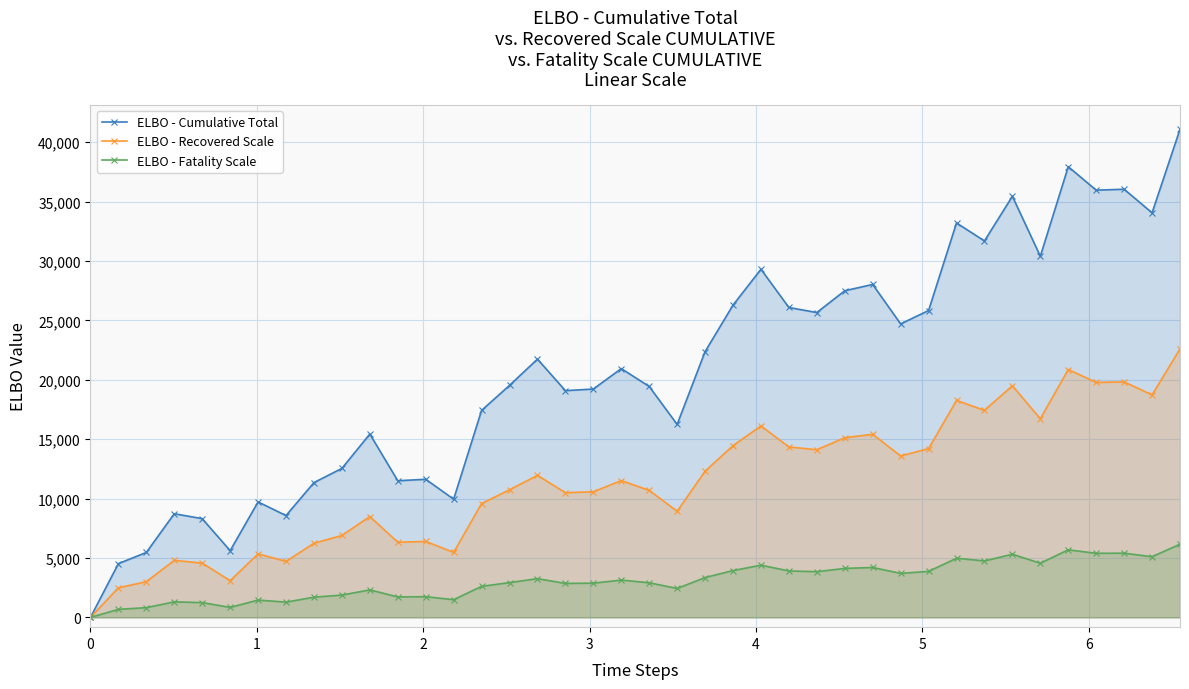

What are all the series names shown in the legend?

ELBO - Cumulative Total, ELBO - Recovered Scale, ELBO - Fatality Scale